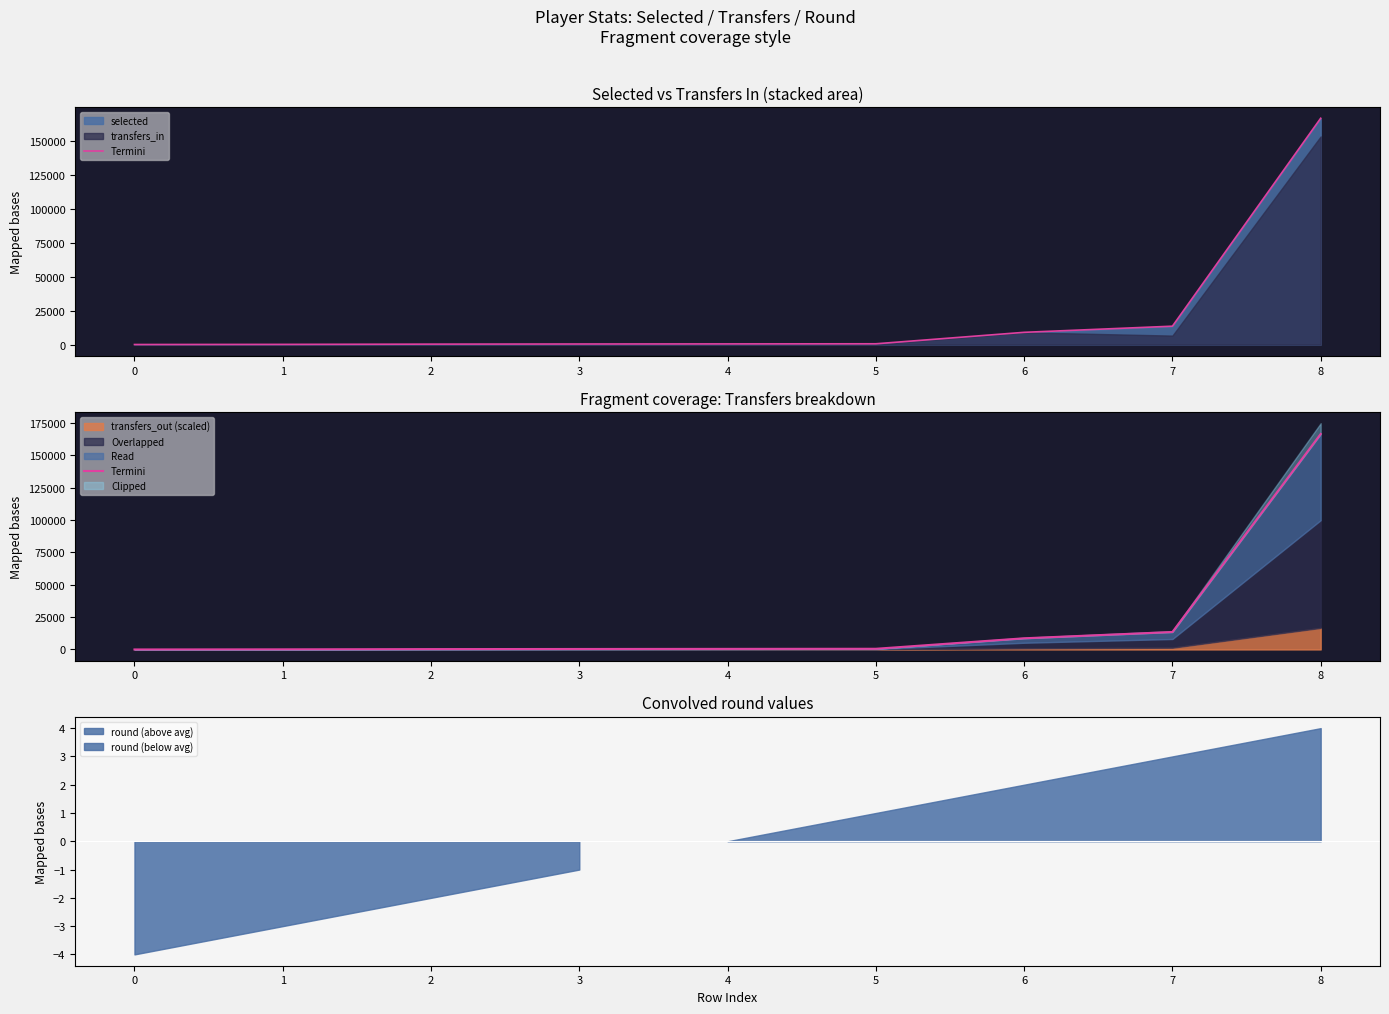

Approximately how many times larger is the value at 6 compared to 5?

16.1